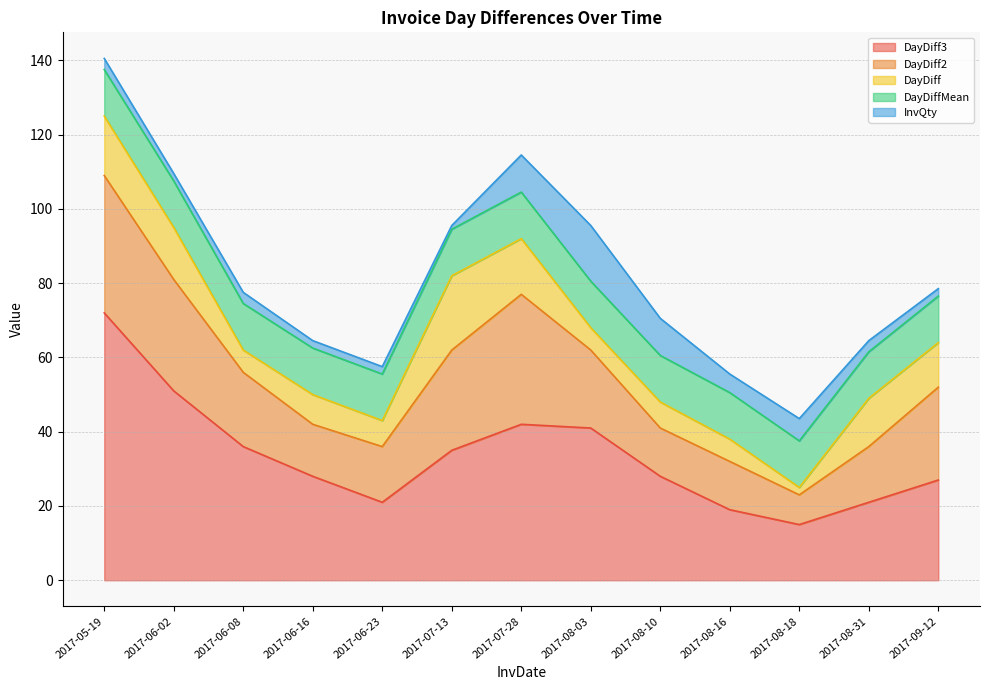

At 2017-06-23, list the series in order from smallest to largest.

InvQty, DayDiff, DayDiffMean, DayDiff2, DayDiff3